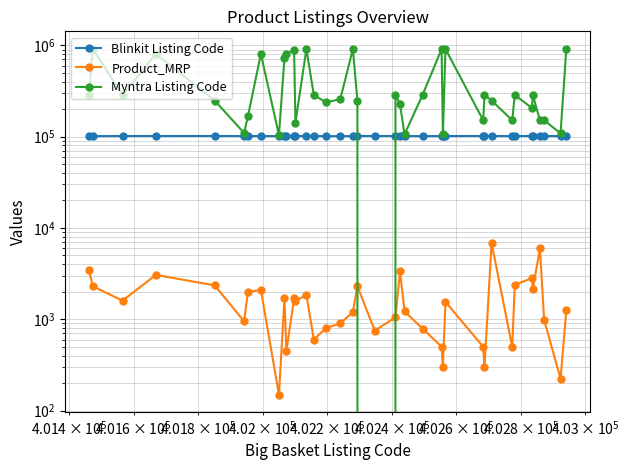

True or false: Product_MRP has more than 1 points higher than both neighbors.

True